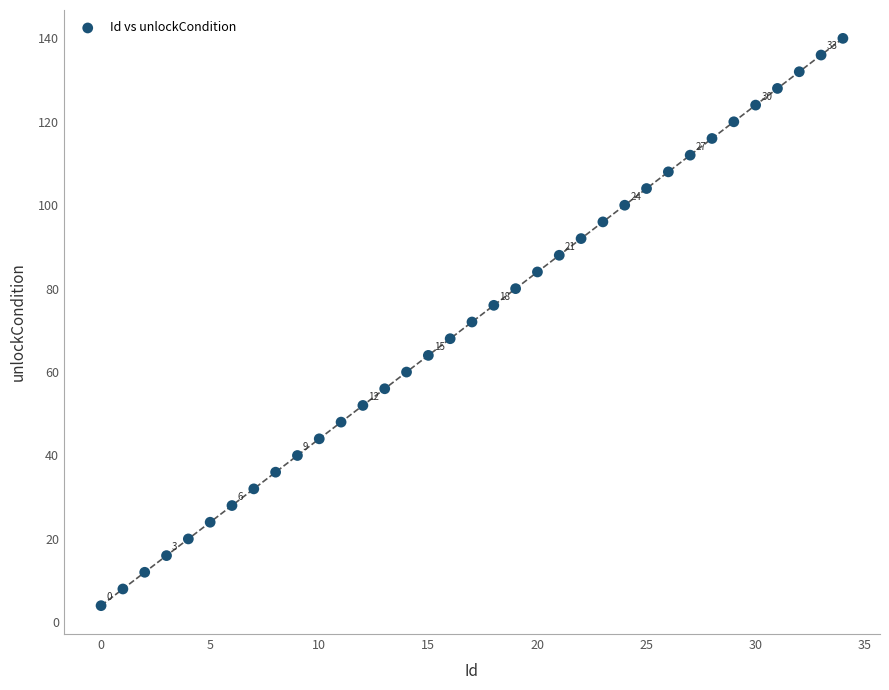

What is the range of Y values (max minus min)?

136